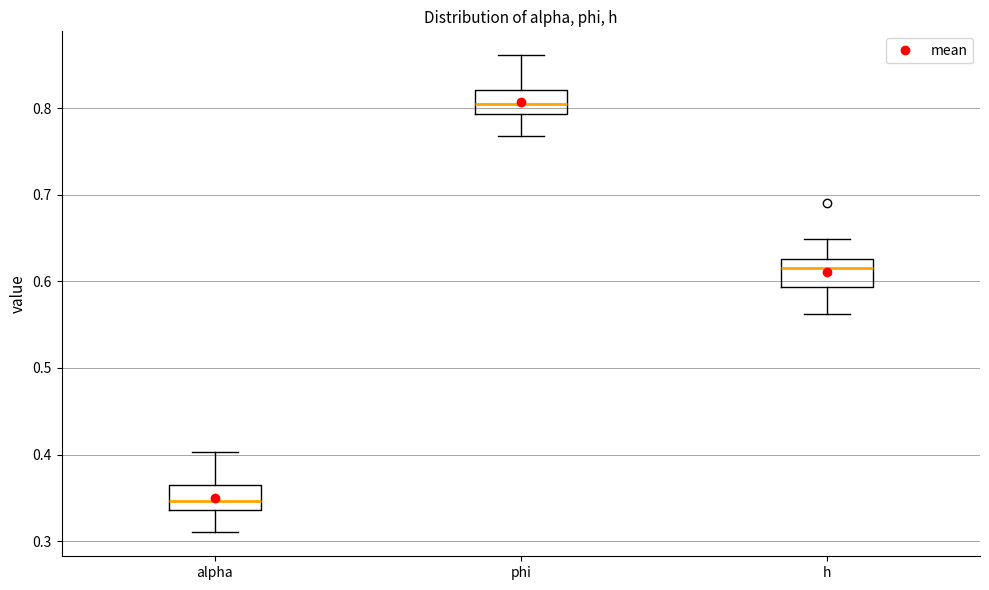

Reading left to right, read every box against the y-axis: the position of its median line, the range the box covers, and the ends of its whiskers. The values are not printed on the chart, so give them approximately, as read against the axis.

alpha: median 0.35, box 0.34 to 0.36, whiskers 0.31 to 0.40
phi: median 0.81, box 0.79 to 0.82, whiskers 0.77 to 0.86
h: median 0.62, box 0.59 to 0.63, whiskers 0.56 to 0.65